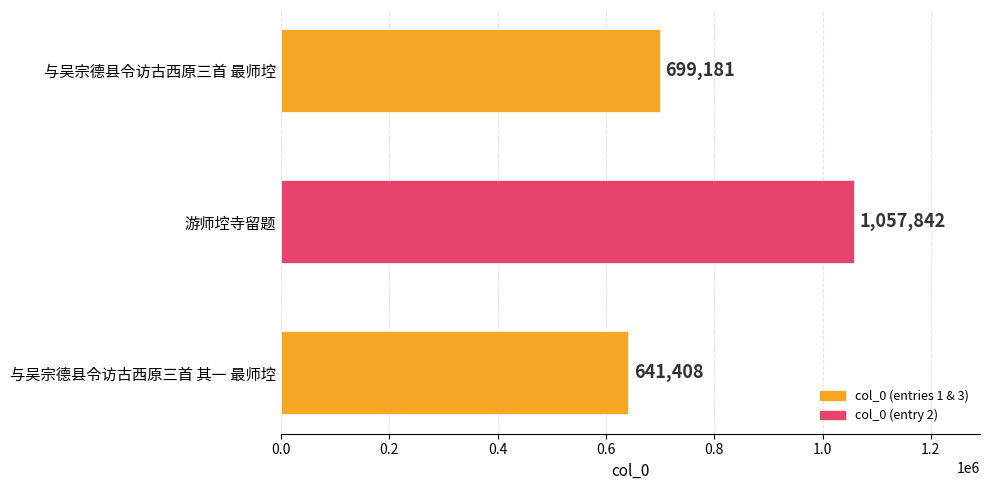

List the labels in order of value, smallest first.

与吴宗德县令访古西原三首 其一 最师埪, 与吴宗德县令访古西原三首 最师埪, 游师埪寺留题